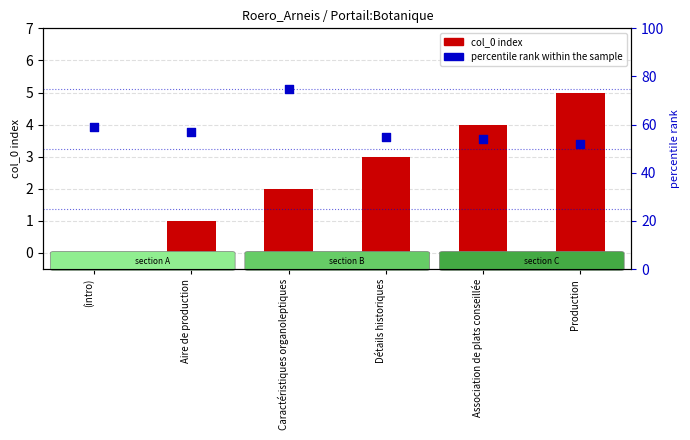

Which series has the largest Y range (max minus min)?

percentile rank within the sample